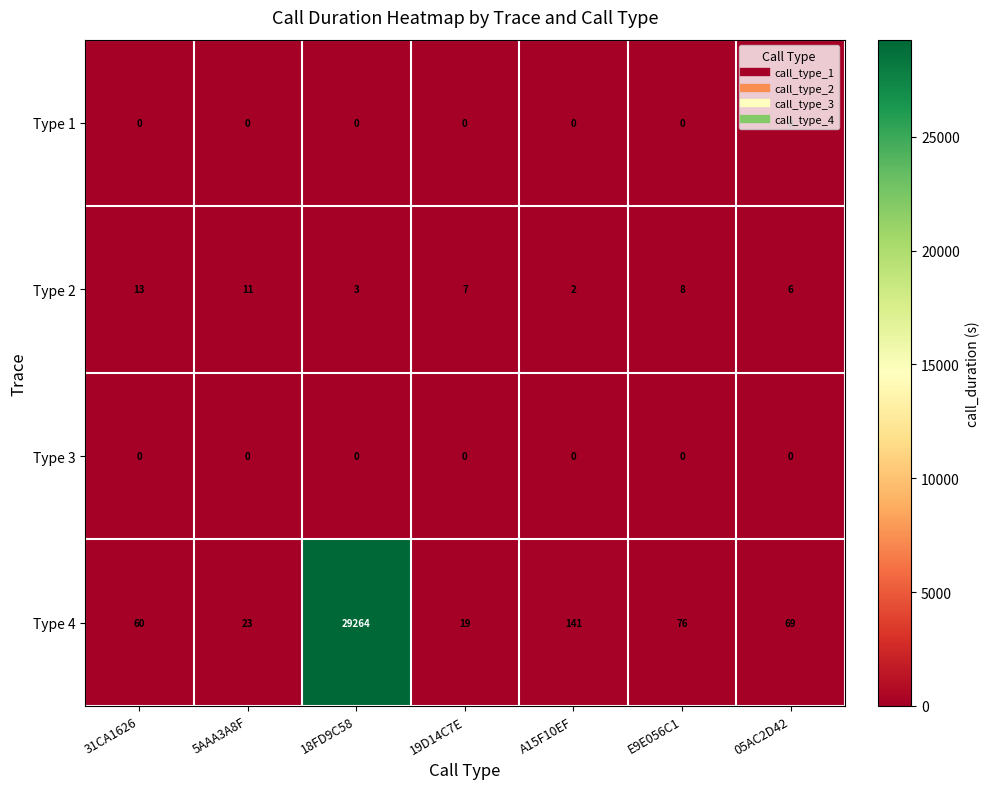

The Type 1 series shows 0 at 05AC2D42. True or false?

True